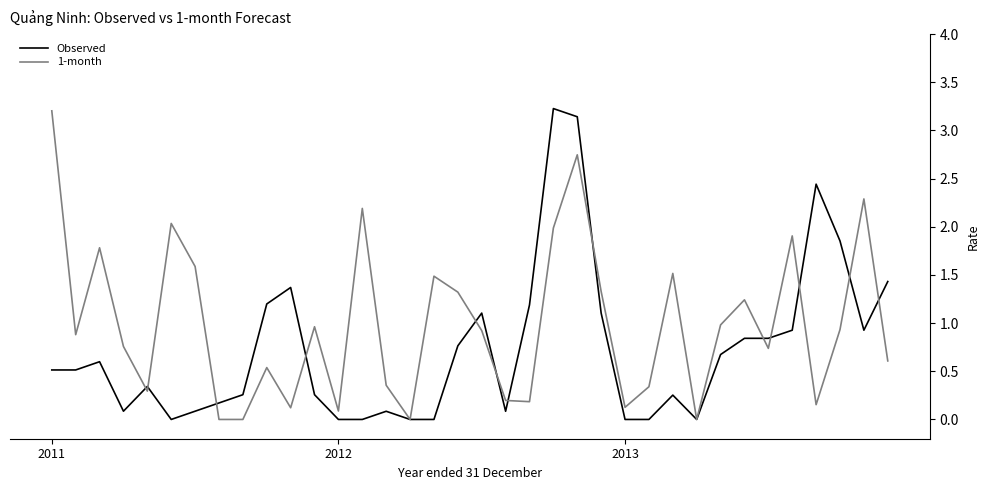

List the series in order of their overall mean, lowest first.

Observed, 1-month